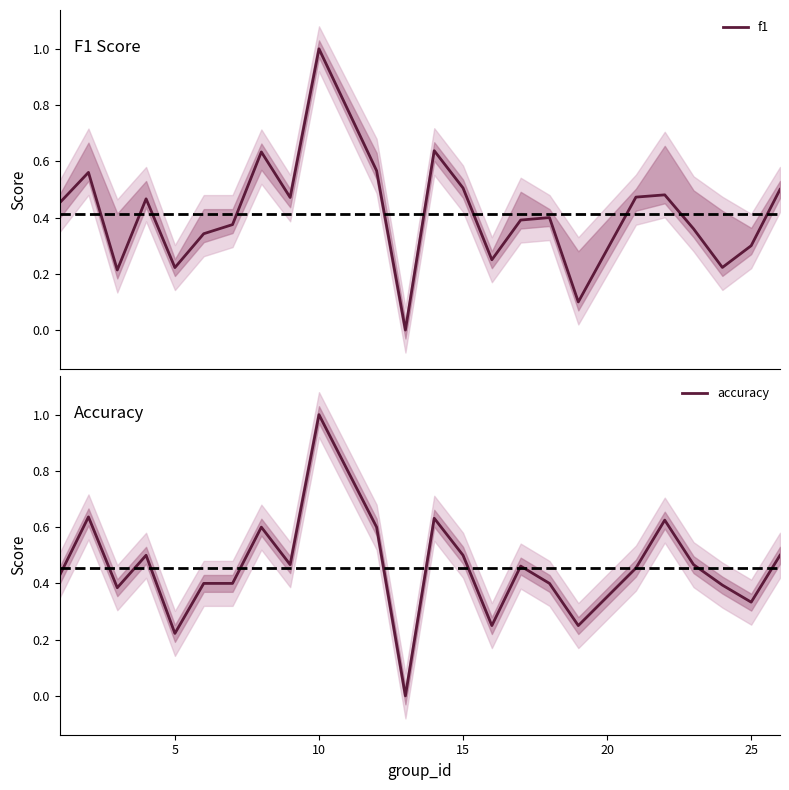

What is the maximum value for accuracy?

1.0